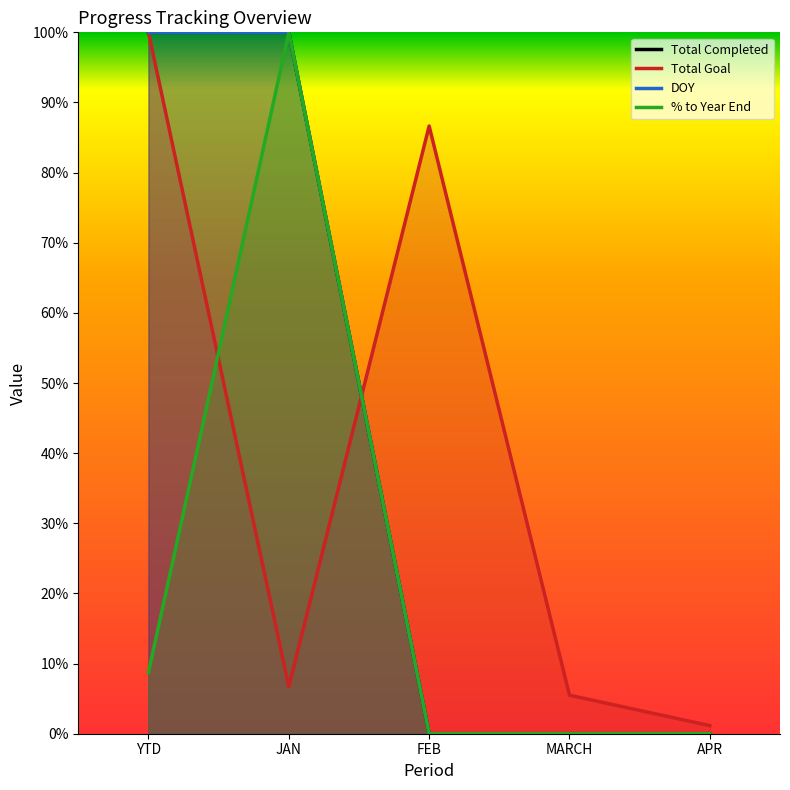

What position from the right is MARCH?

2